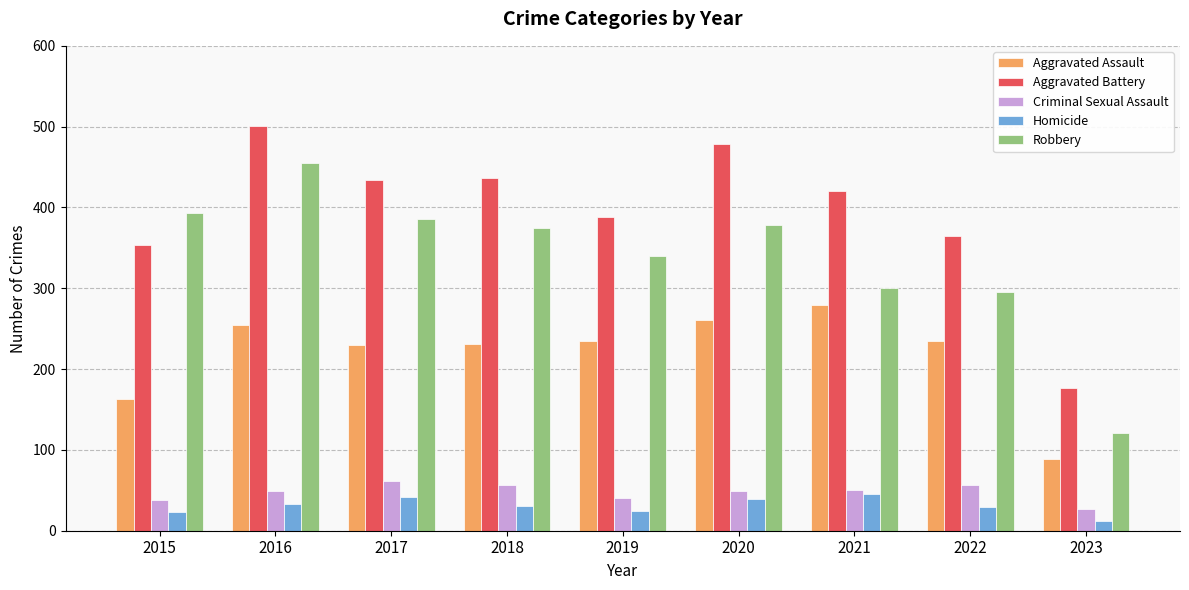

Which category has the lowest value across all series?

2023